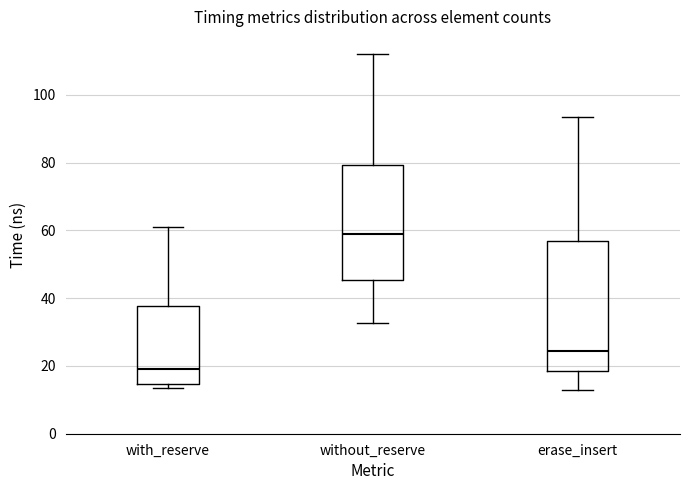

Which box is the tallest, from its lower edge to its upper edge?

erase_insert